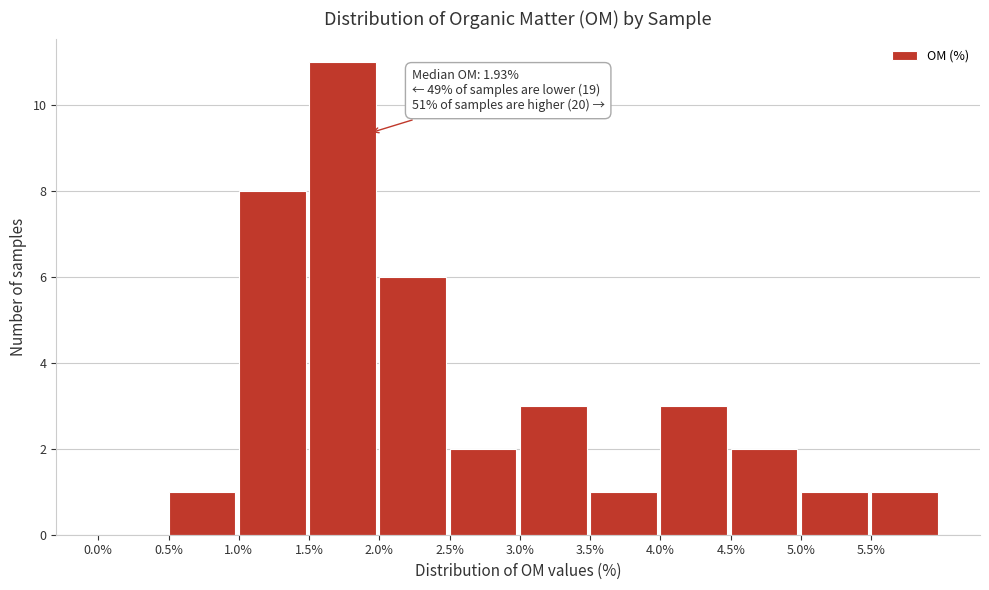

Which range on the x-axis has the tallest bar?

1.5 to 2.0